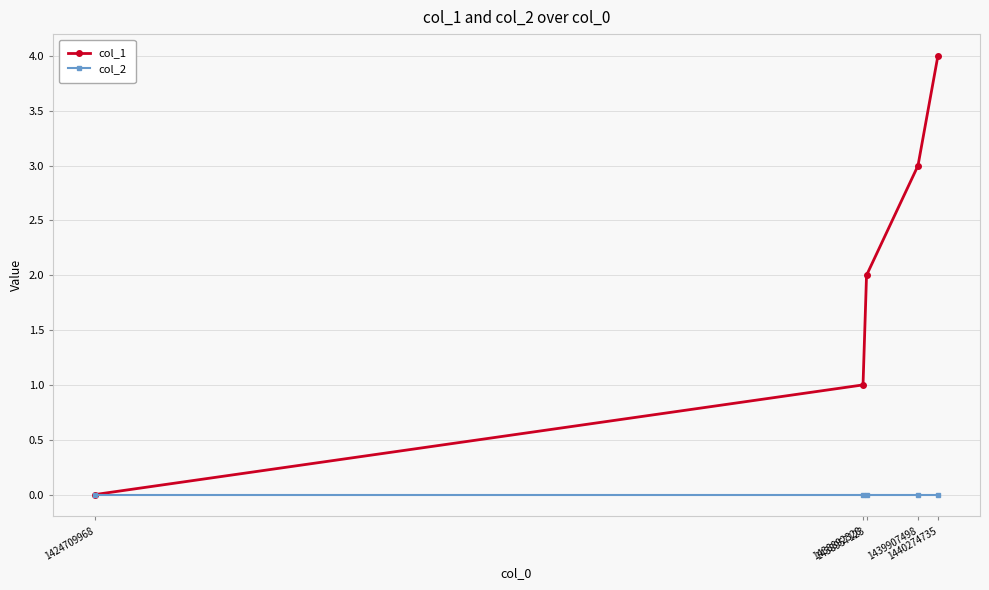

Reading left to right, extract all data points from this chart.

col_1: 1424709968=0	1438892328=1	1438957123=2	1439907498=3	1440274735=4
col_2: 1424709968=0	1438892328=0	1438957123=0	1439907498=0	1440274735=0